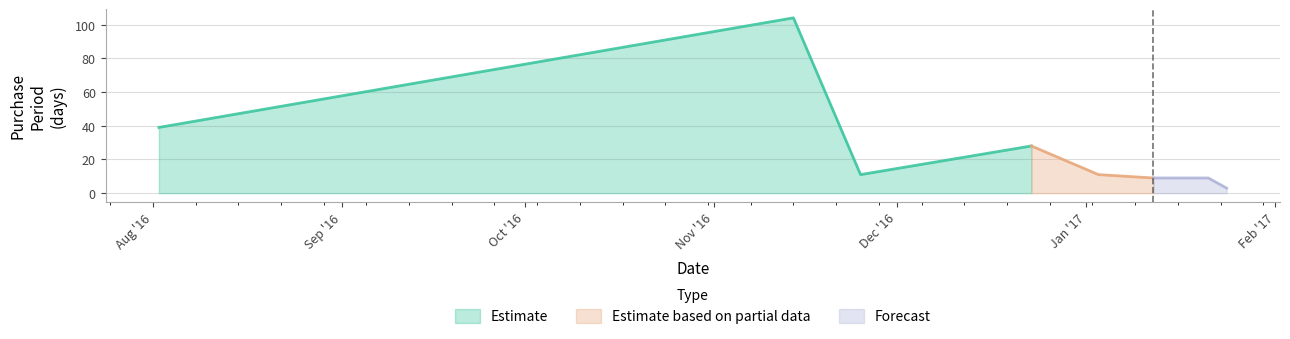

What is the value of the 1st point from the left?

39